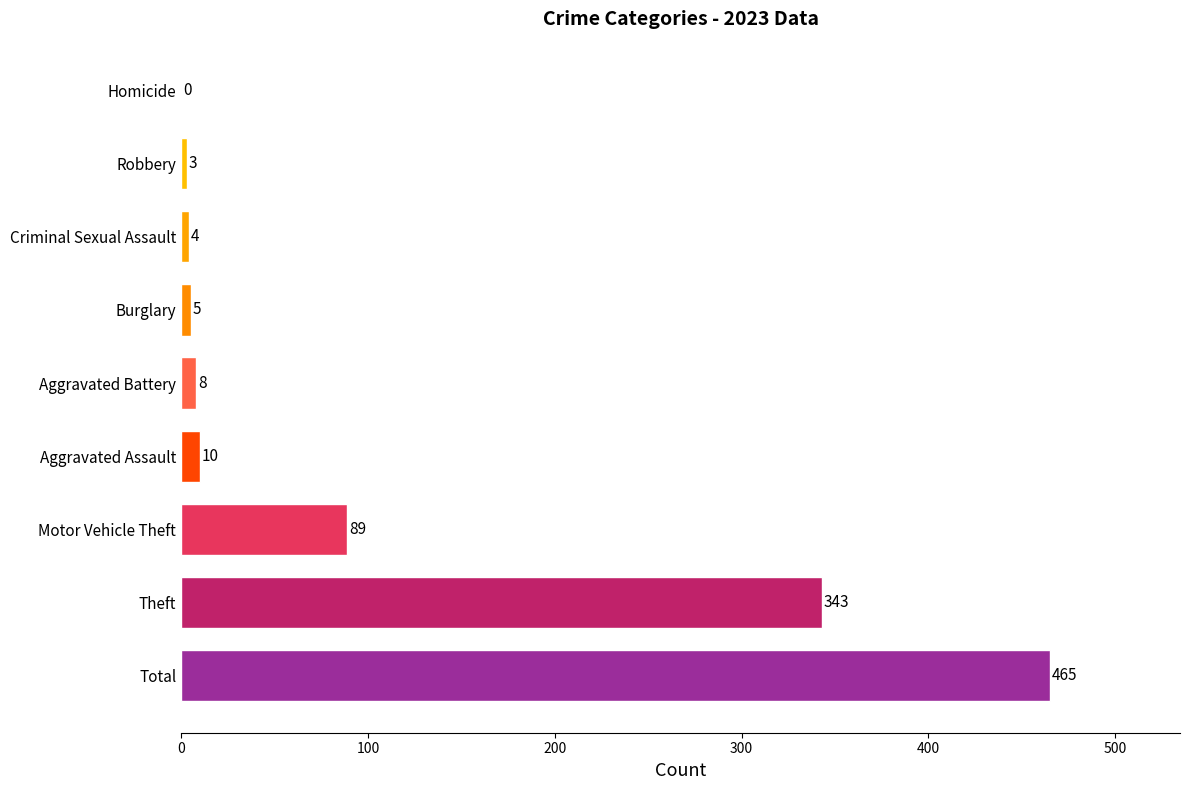

True or false: the data shows 203 at Theft.

False